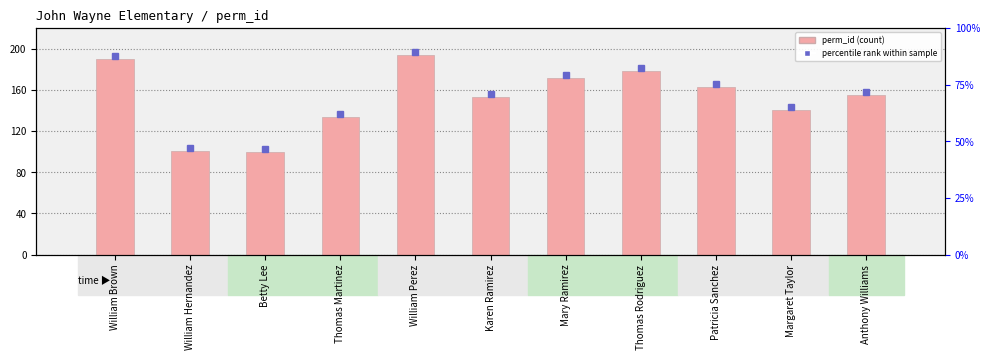

How many values exceed 155?

5